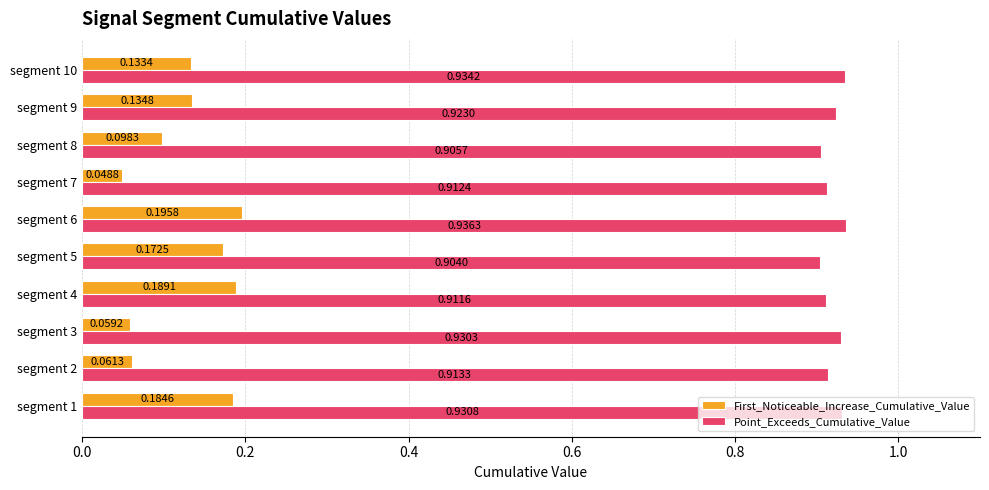

Rank the series at segment 8 from highest to lowest value.

Point_Exceeds_Cumulative_Value, First_Noticeable_Increase_Cumulative_Value